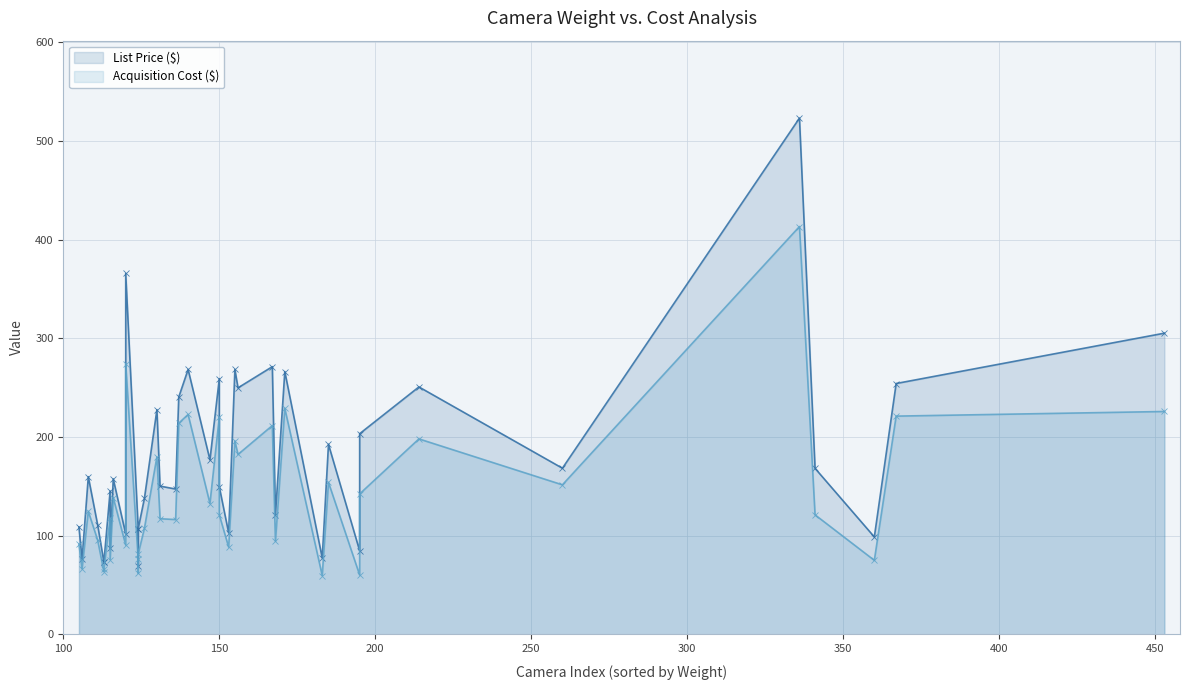

At 30, list the series in order from smallest to largest.

Acquisition Cost ($), List Price ($)